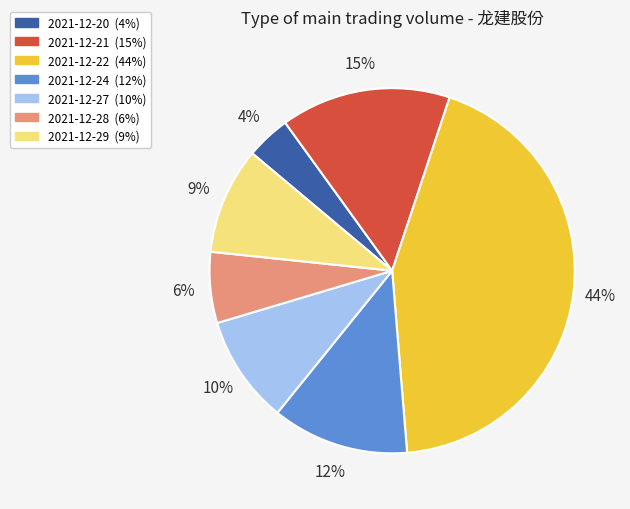

What is the largest slice in the pie chart?

2021-12-22